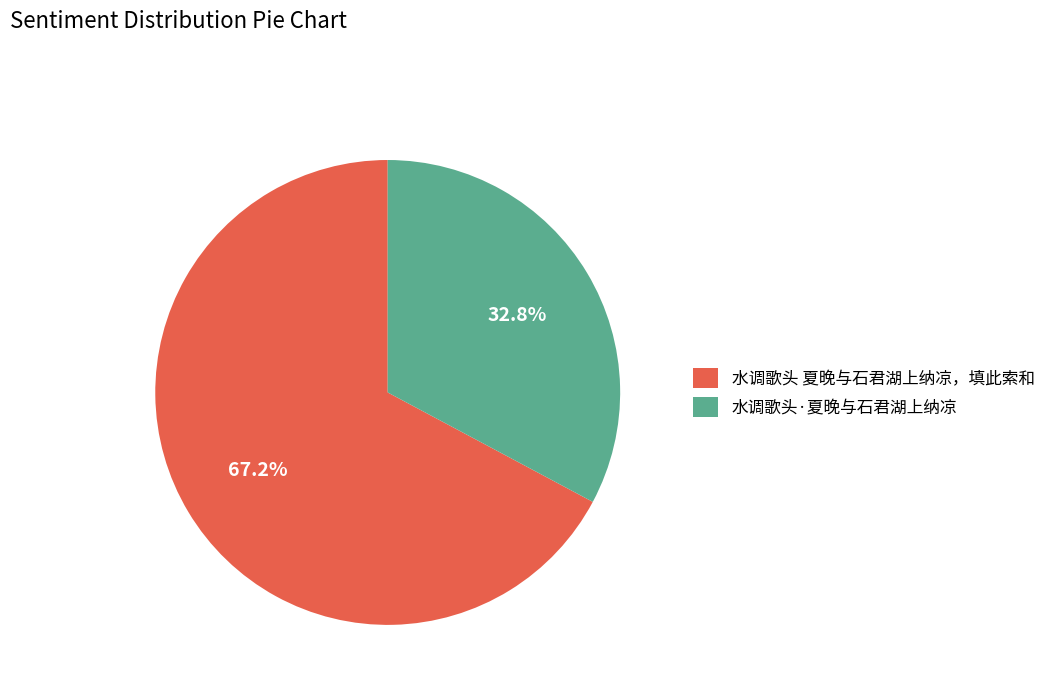

The 水调歌头·夏晚与石君湖上纳凉 slice represents 33% of the pie. True or false?

True